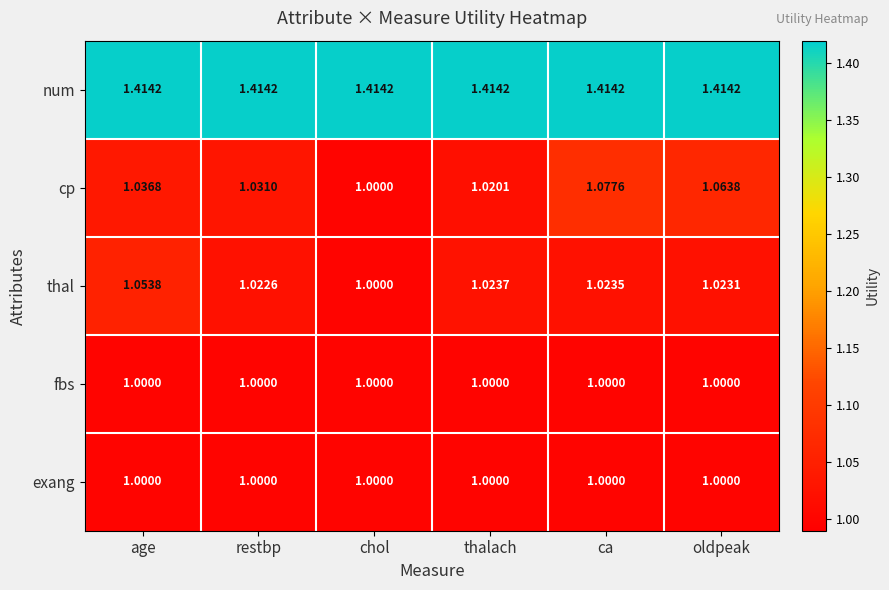

At which label does cp reach its peak?

ca